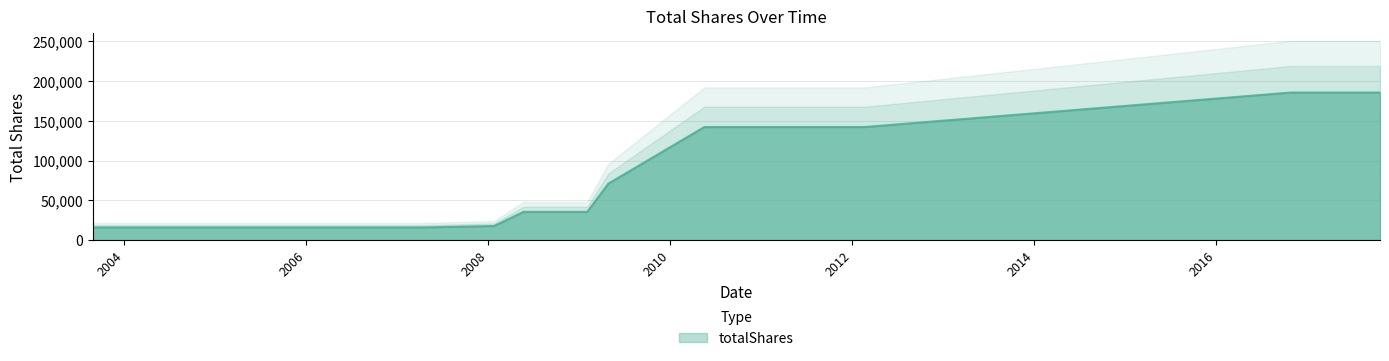

The value at 2006-03-31 is 16000.0. True or false?

True